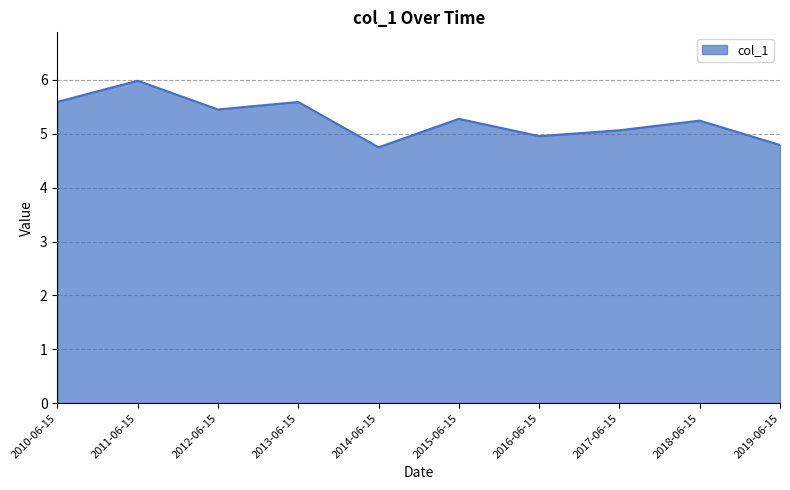

What position from the right is 2012-06-15?

8